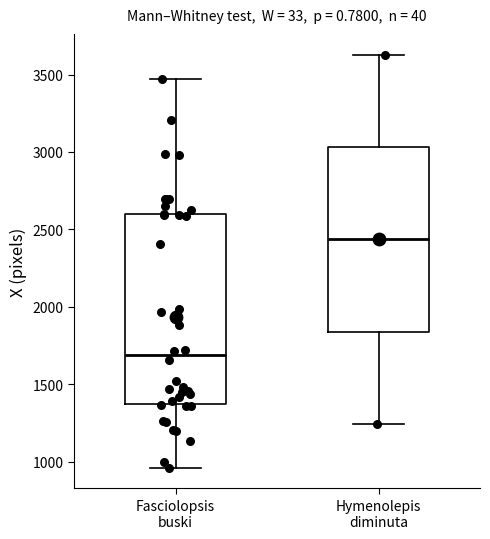

Reading left to right, read every box against the y-axis: the position of its median line, the range the box covers, and the ends of its whiskers. The values are not printed on the chart, so give them approximately, as read against the axis.

Fasciolopsis buski: median 1700, box 1350 to 2600, whiskers 950 to 3450
Hymenolepis diminuta: median 2450, box 1850 to 3050, whiskers 1250 to 3650